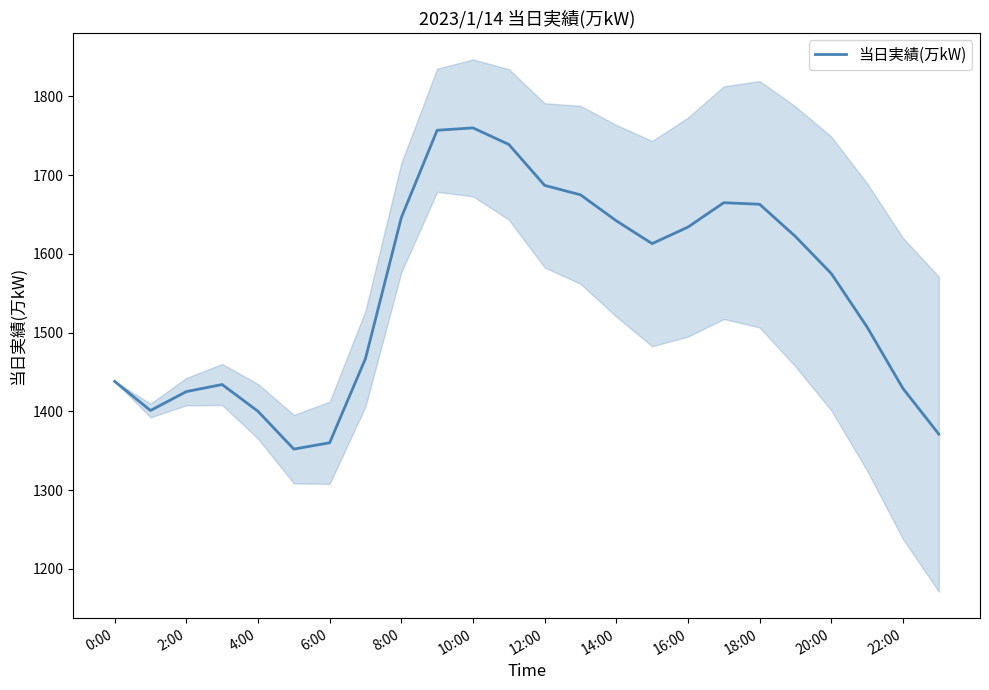

Reading right to left, list all the values displayed in this chart.

1371	1429	1507	1575	1622	1663	1665	1634	1613	1642	1675	1687	1739	1760	1757	1646	1467	1360	1352	1400	1434	1425	1401	1438